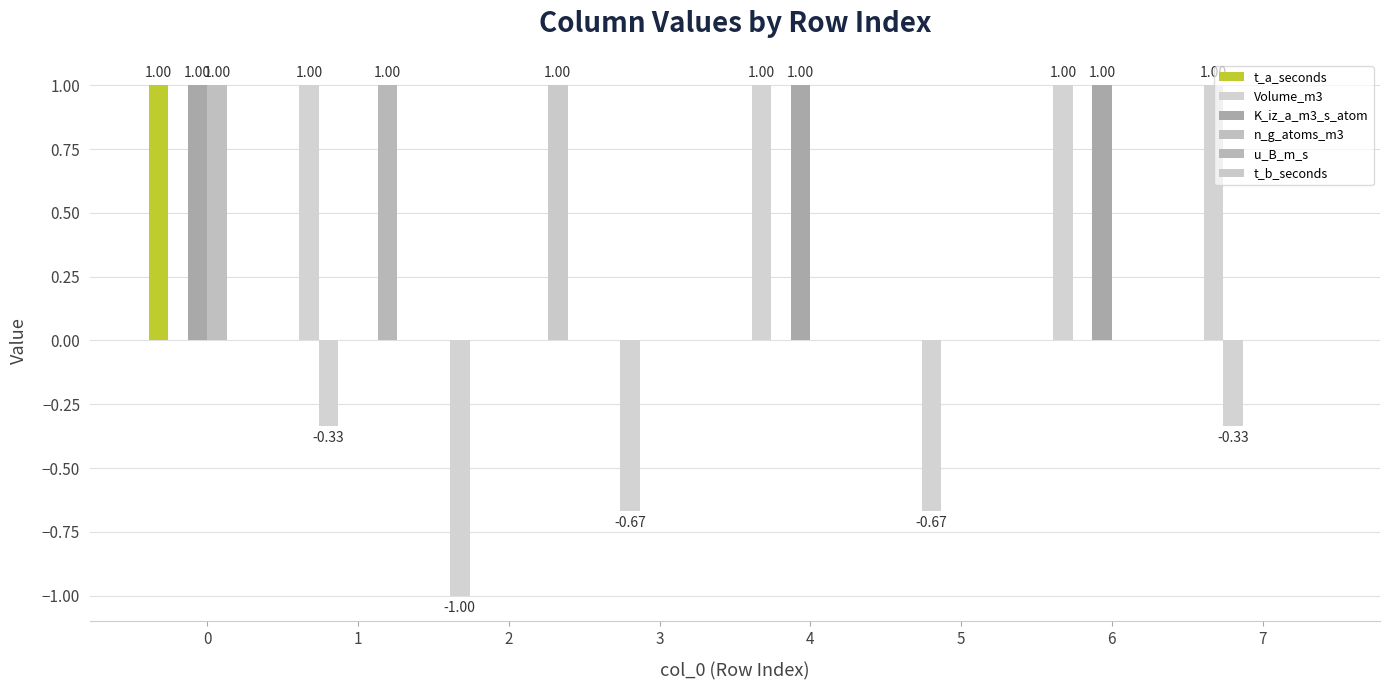

At how many categories does at least one series exceed 0?

6